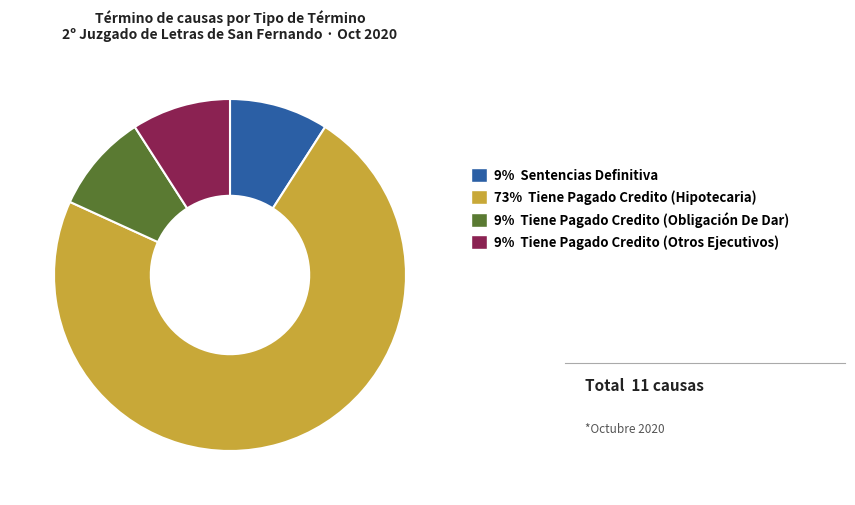

Is there any slice that represents more than half of the pie?

Yes